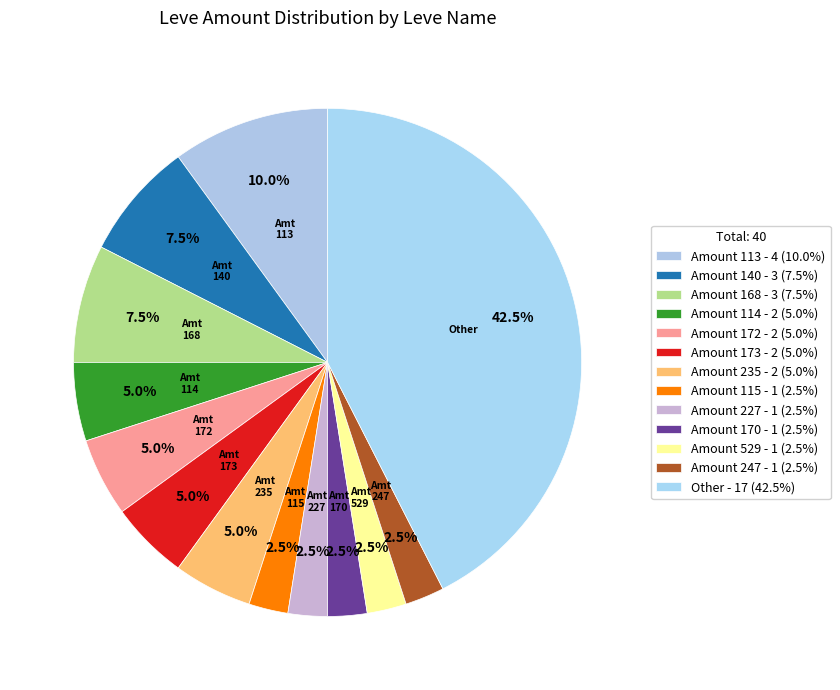

How many slices are in this pie chart?

13